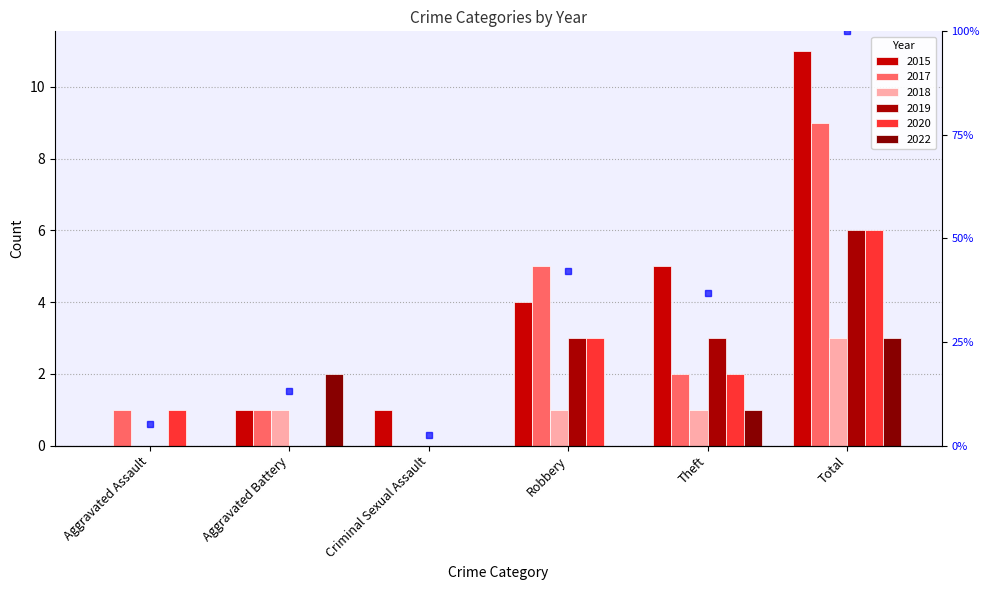

What is the highest value of the 2018 series?

3